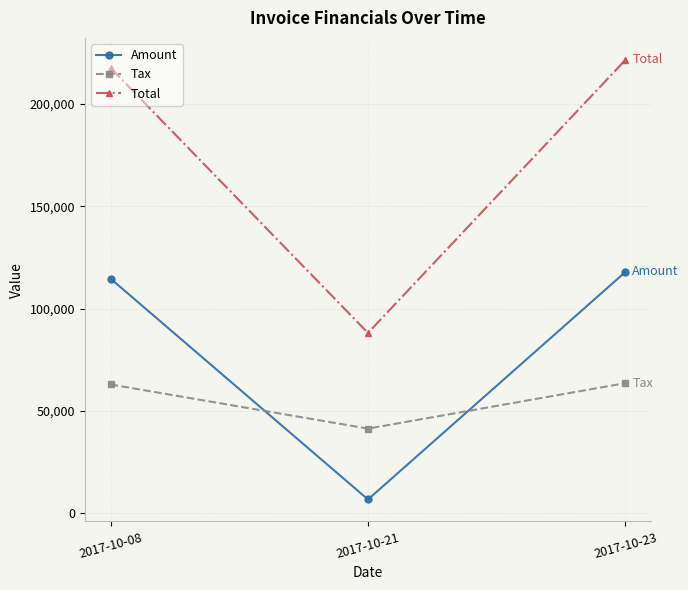

What value does the Tax series have at 2017-10-21?

41350.0